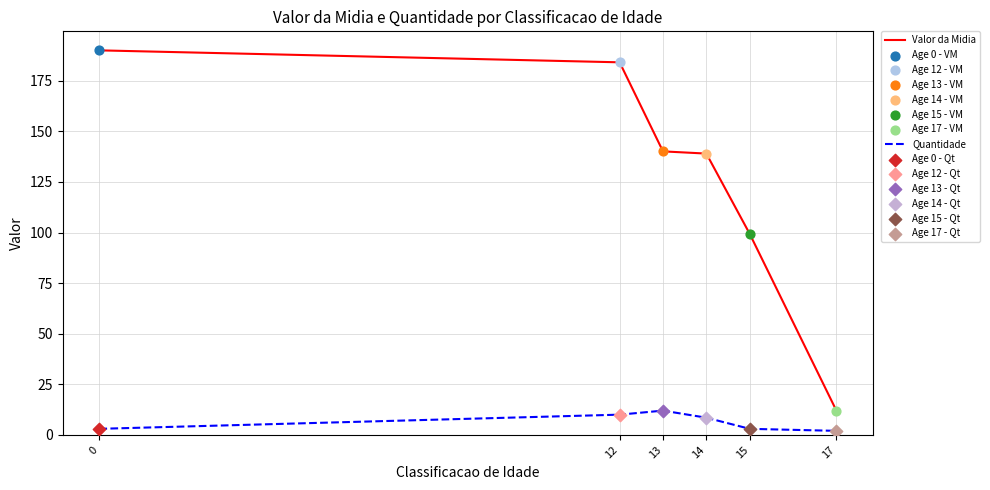

At how many categories does at least one series exceed 189?

1